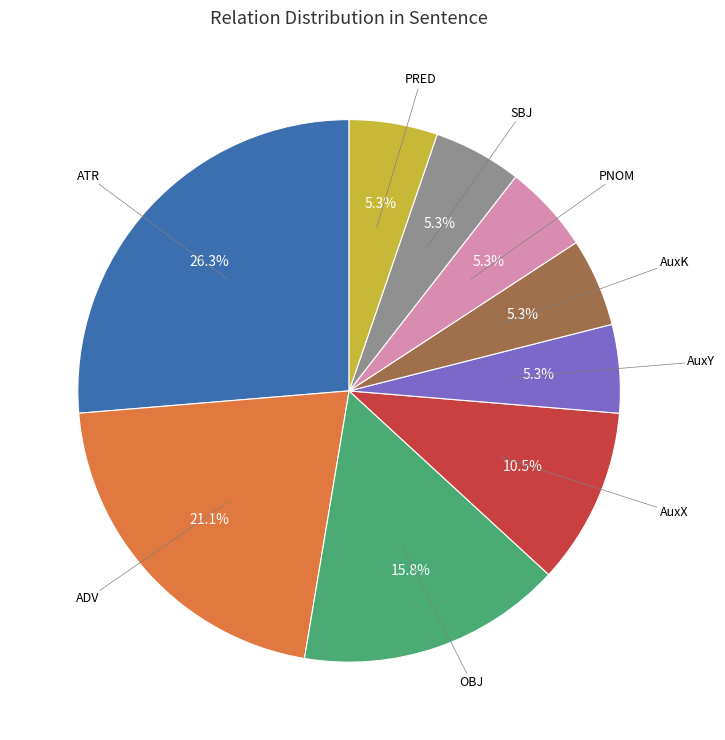

Is there a majority slice in this chart?

No